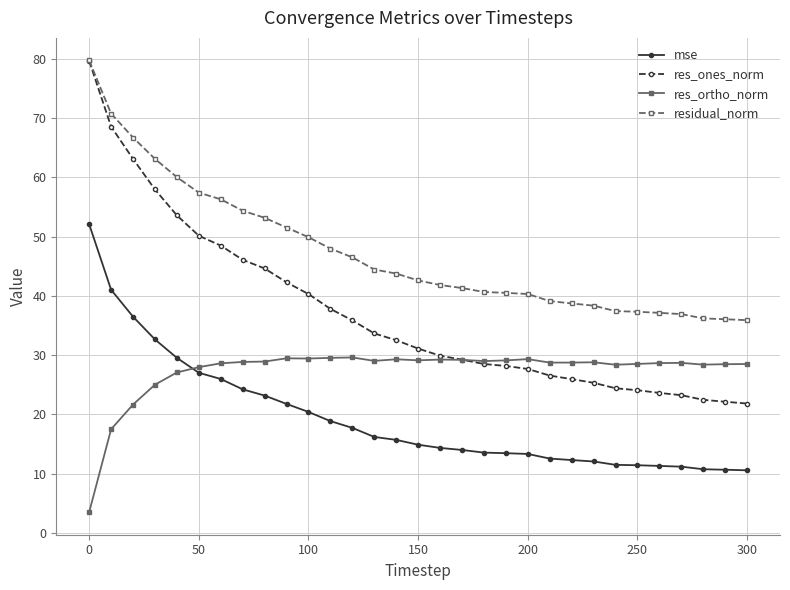

Which series has the largest range (max minus min)?

res_ones_norm